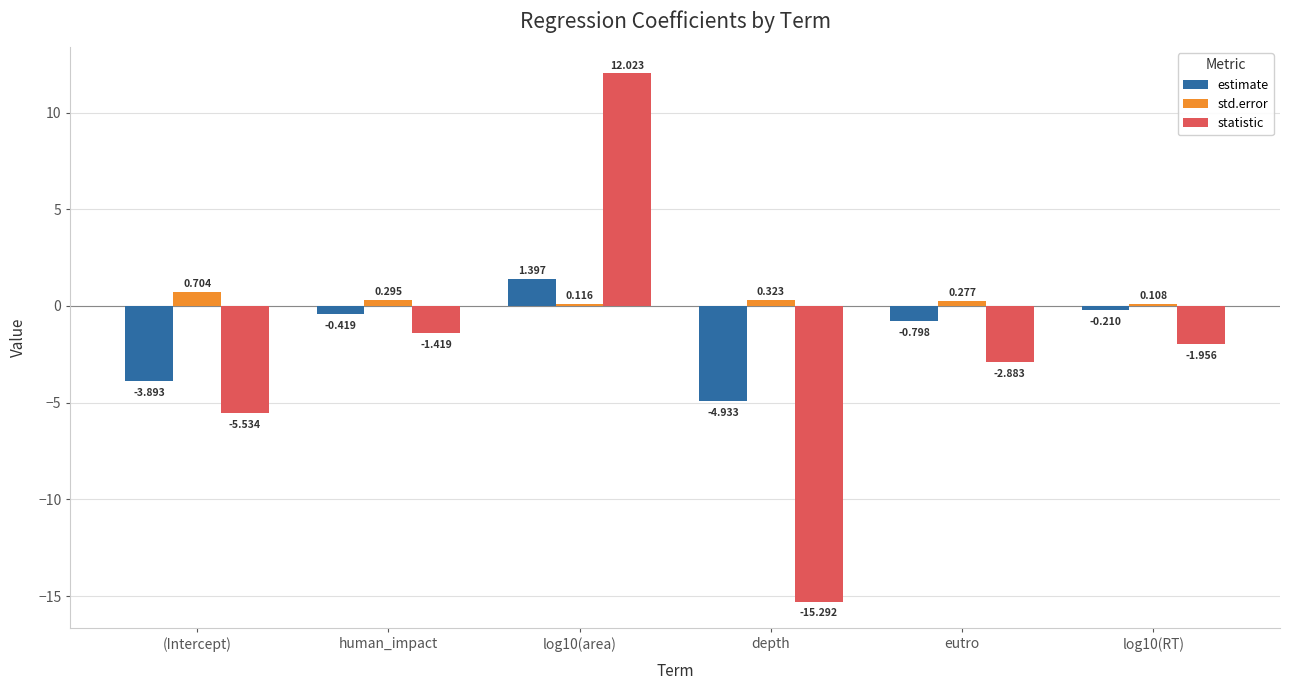

At eutro, list the series in order from largest to smallest.

std.error, estimate, statistic